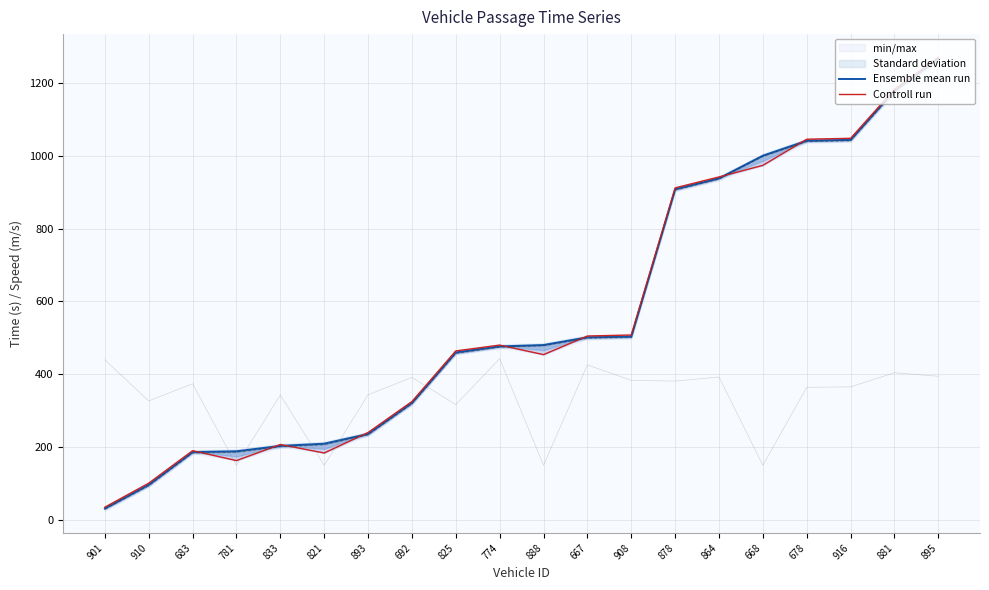

Which series has the largest range (max minus min)?

Controll run